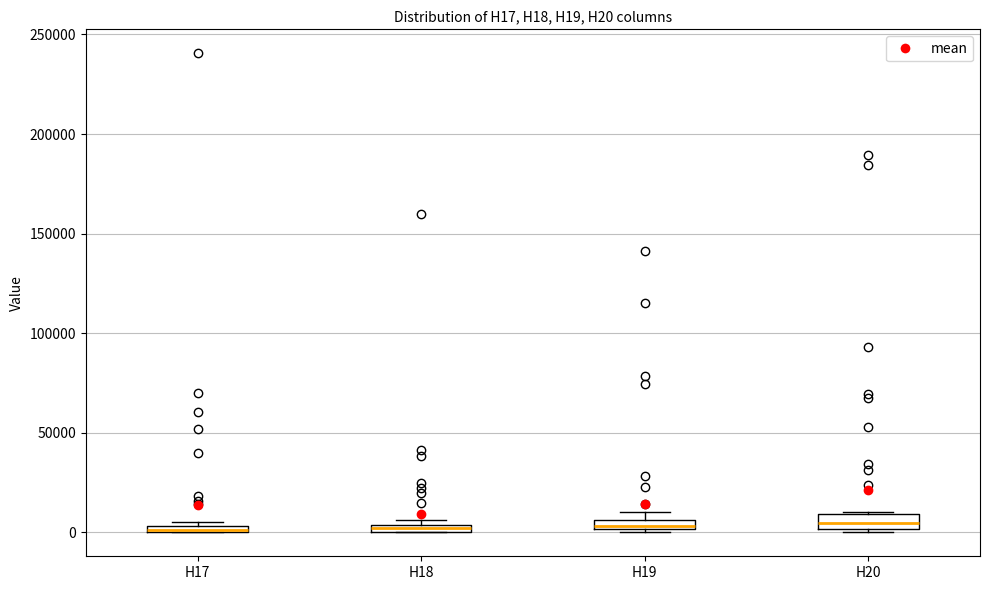

Where is the lower edge of the box for H17 on the y-axis? The values are not printed on the chart, so give them approximately, as read against the axis.

0